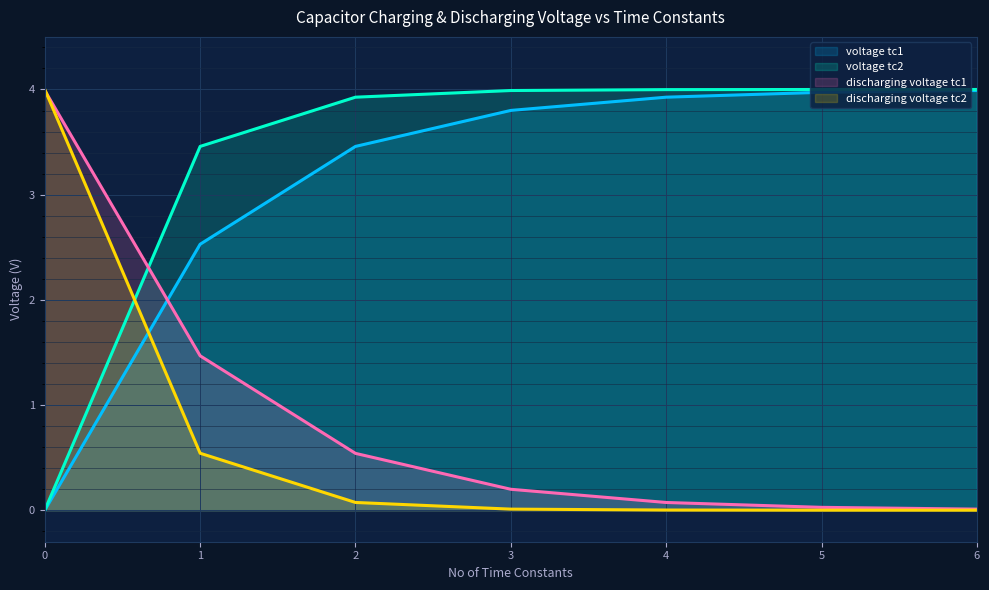

How many voltage tc1 line values are between 2 and 3?

1